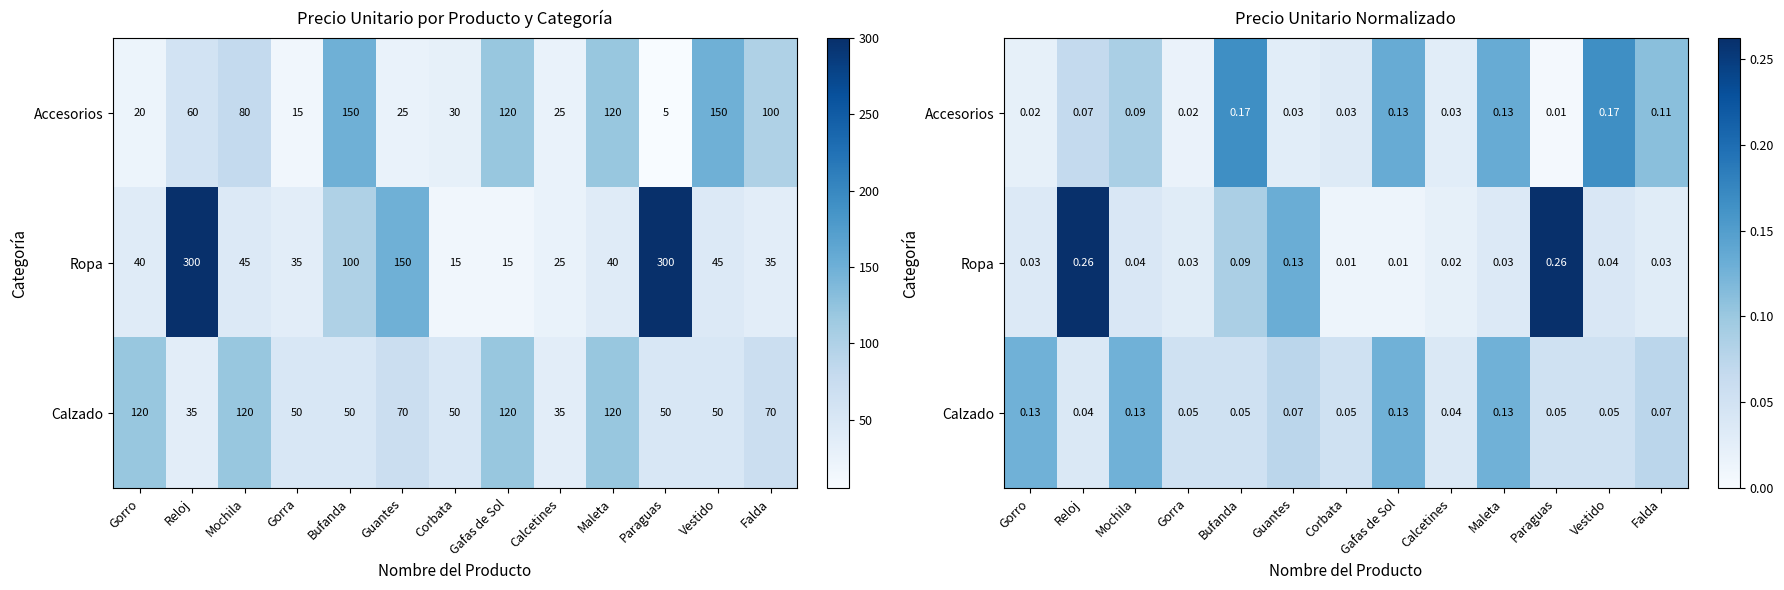

Which category has the lowest value across all series?

Paraguas